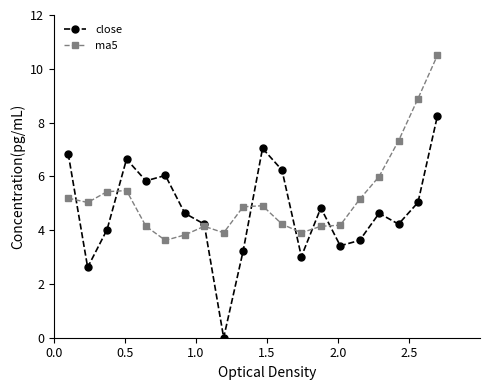

What is the value of the close point at the 17th from the left?

4.6